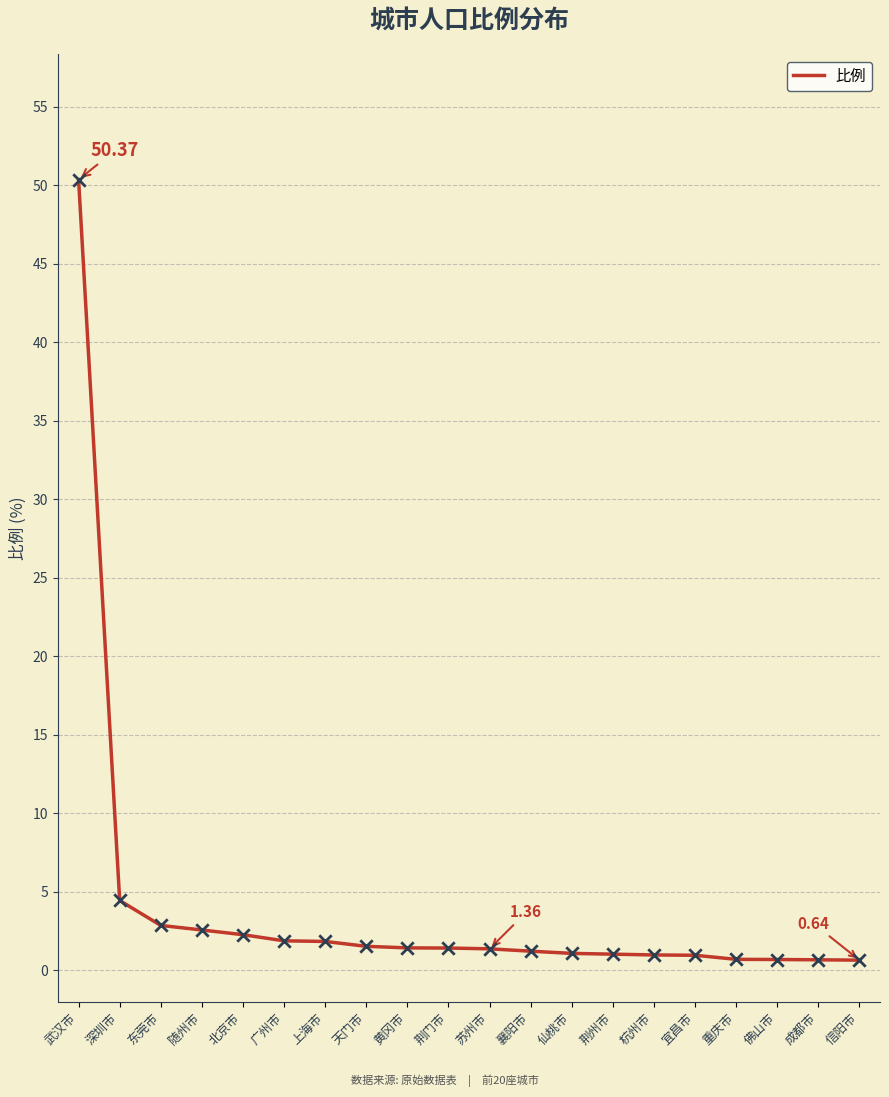

Approximately how many times larger is the value at 苏州市 compared to 襄阳市?

1.1